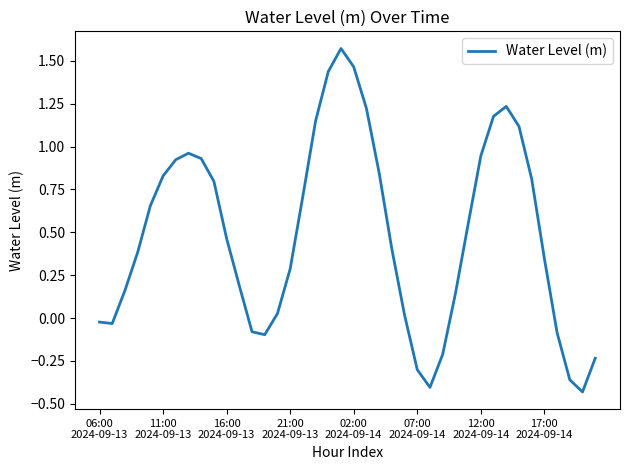

What is the difference between the maximum and minimum values?

2.0